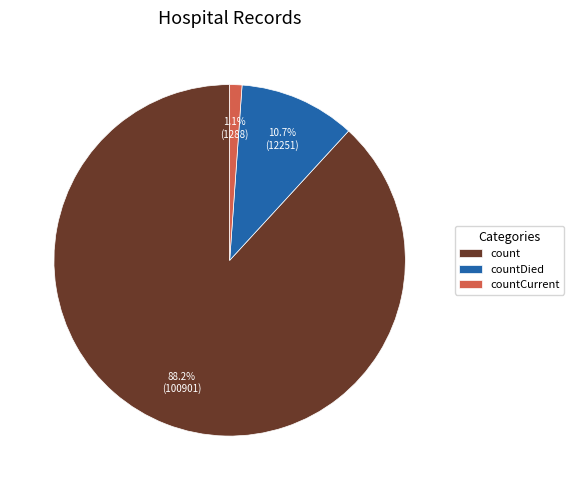

Which has a higher value, count or countCurrent?

count